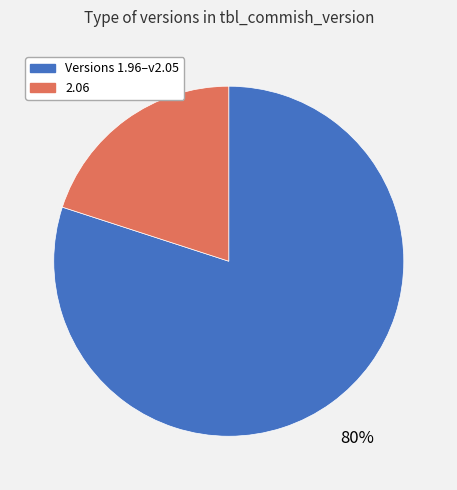

Is it true that 2.06 is 20% of the pie?

True